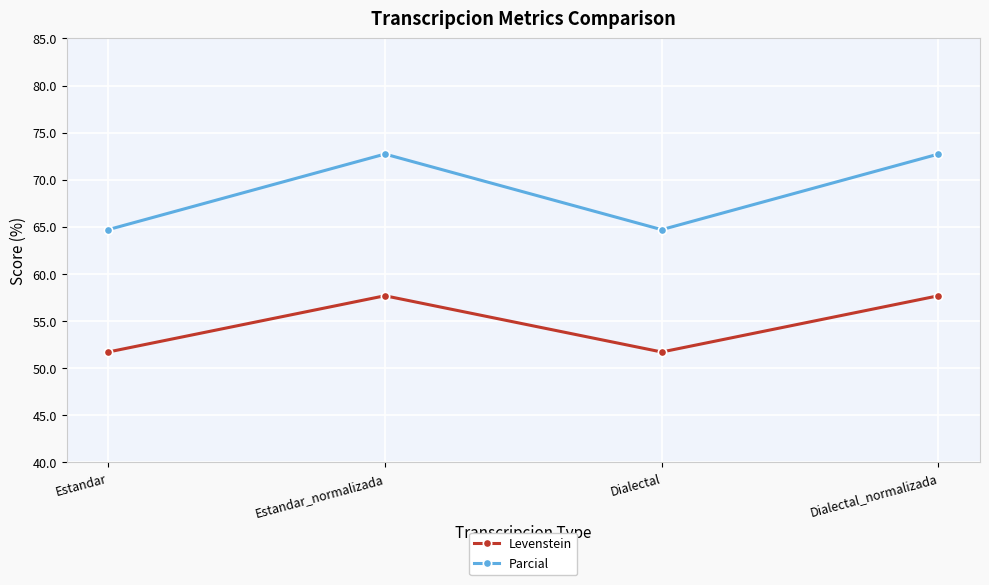

Reading left to right, what are all the values shown in this chart?

Levenstein: Estandar=51.7	Estandar_normalizada=57.7	Dialectal=51.7	Dialectal_normalizada=57.7
Parcial: Estandar=64.7	Estandar_normalizada=72.7	Dialectal=64.7	Dialectal_normalizada=72.7